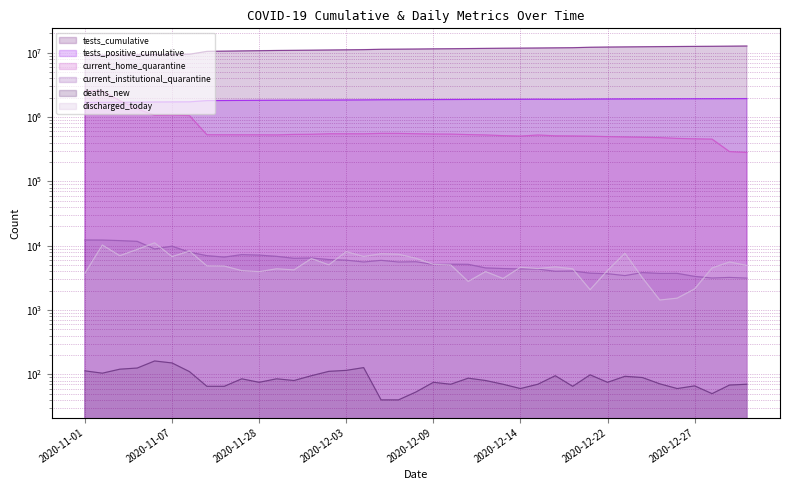

What is the average value of the current_home_quarantine series?

705144